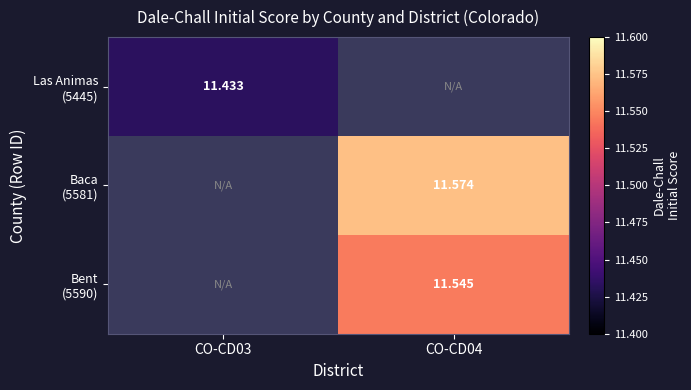

Which category has the lowest value in the Las Animas (5445) series?

CO-CD03